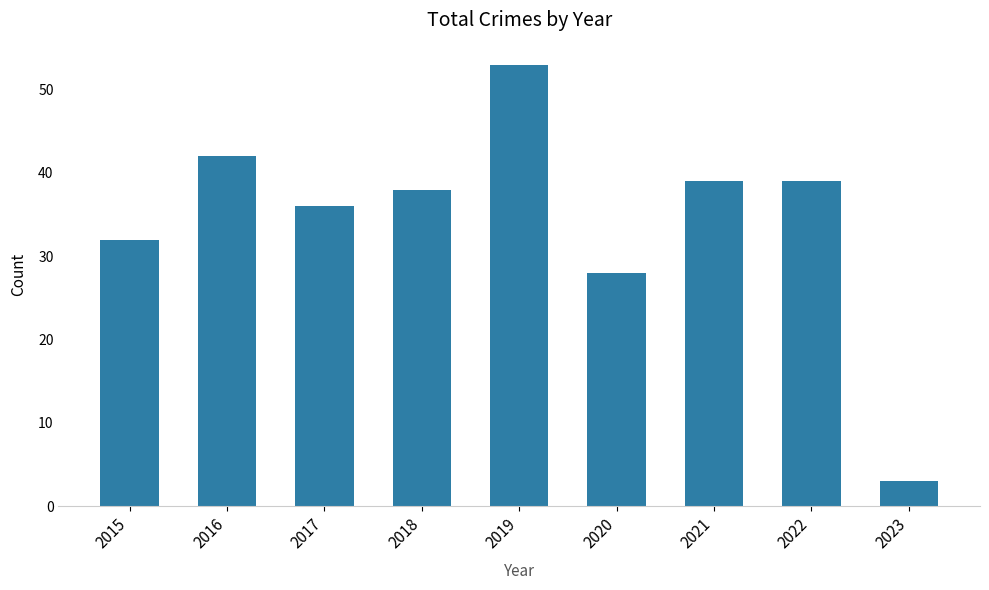

Which category has the highest value across all series?

2019